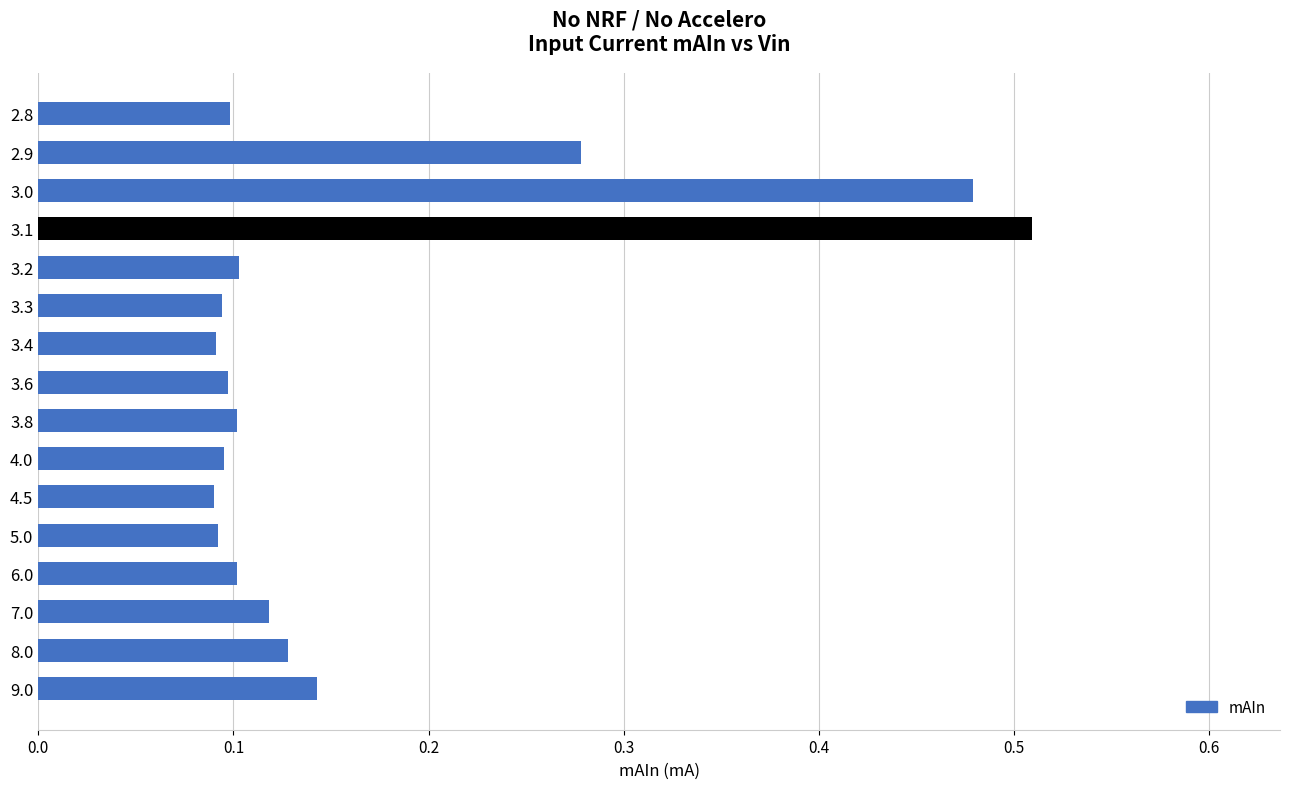

What is the label of the 1st bar from the top?

2.8